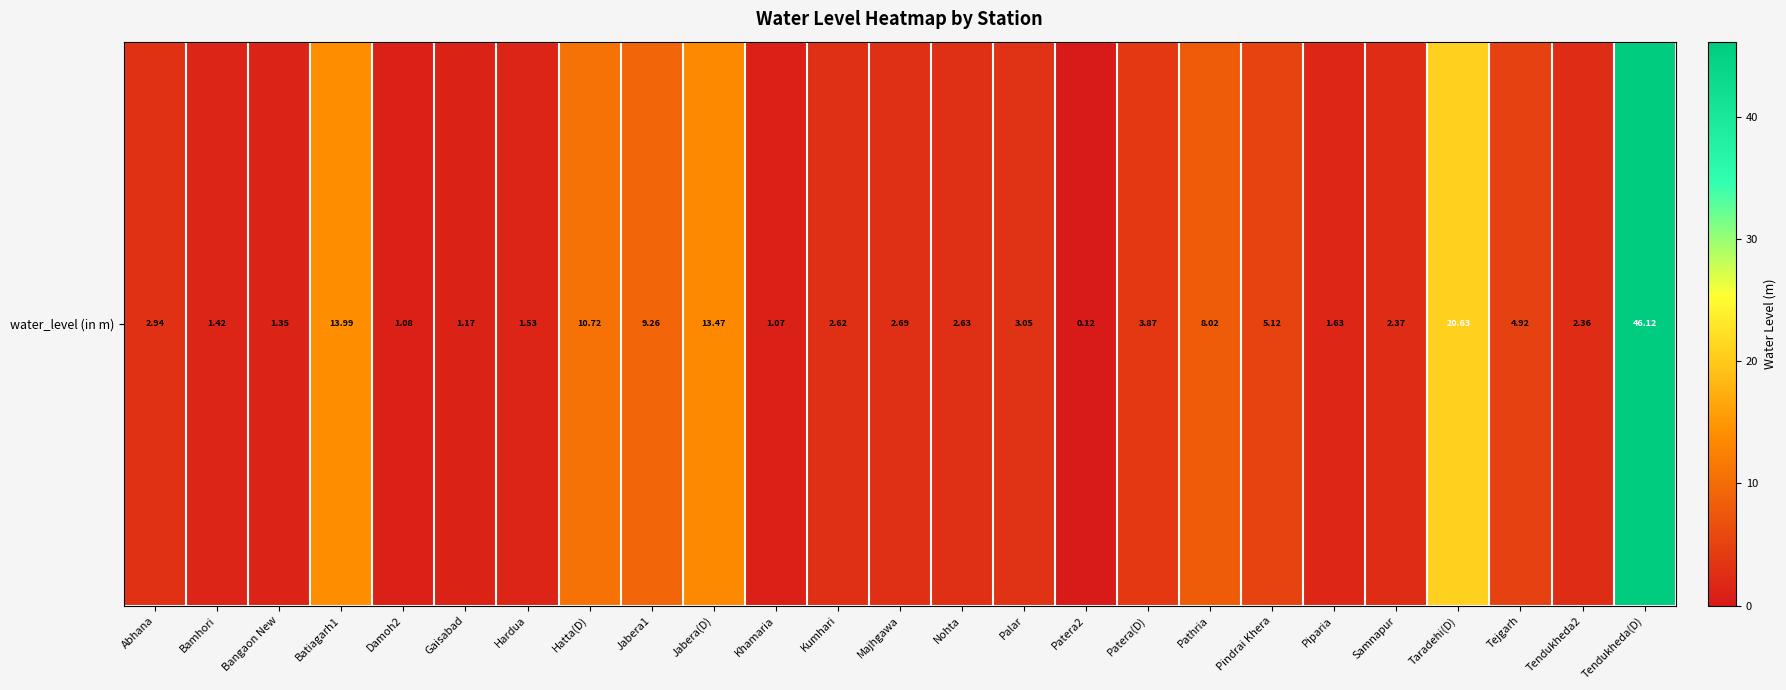

The chart shows a value of 3.9 at Kumhari. True or false?

False